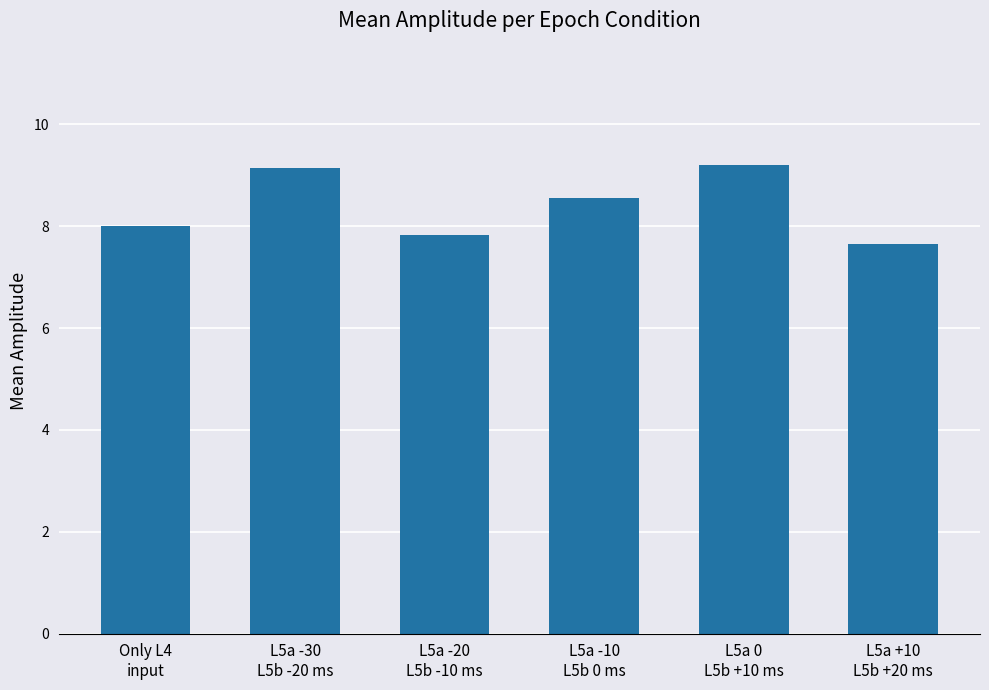

Does the chart contain stacked bars?

No